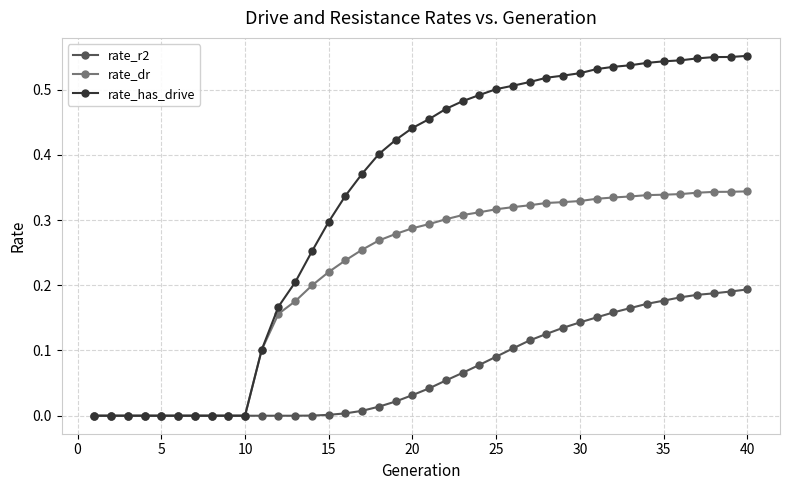

Which series has the widest spread of values?

rate_has_drive